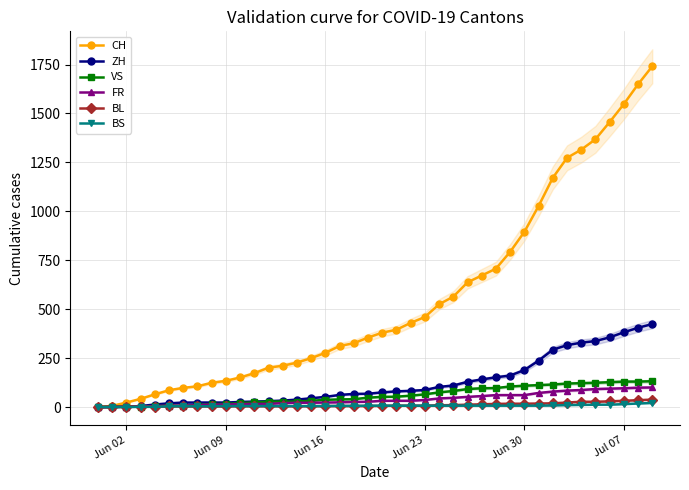

What is the maximum value for FR?

100